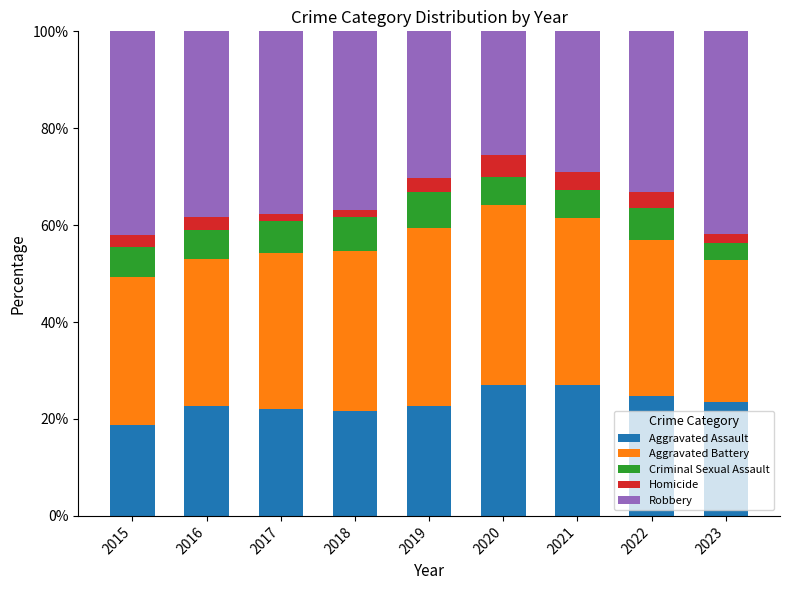

How many categories are shown in the chart?

9